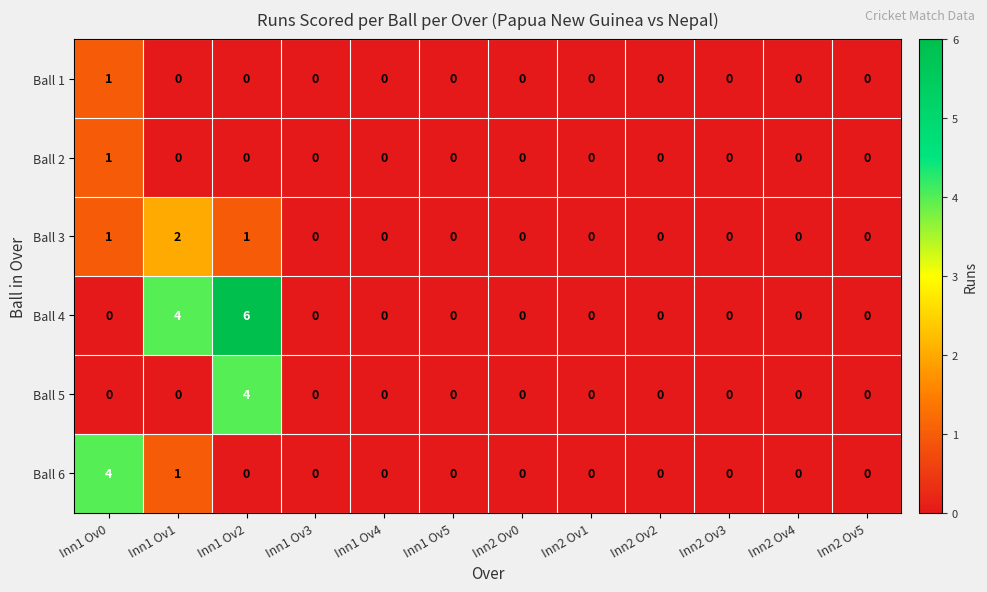

True or false: Ball 1 has a value of 0 at Inn1 Ov1.

True